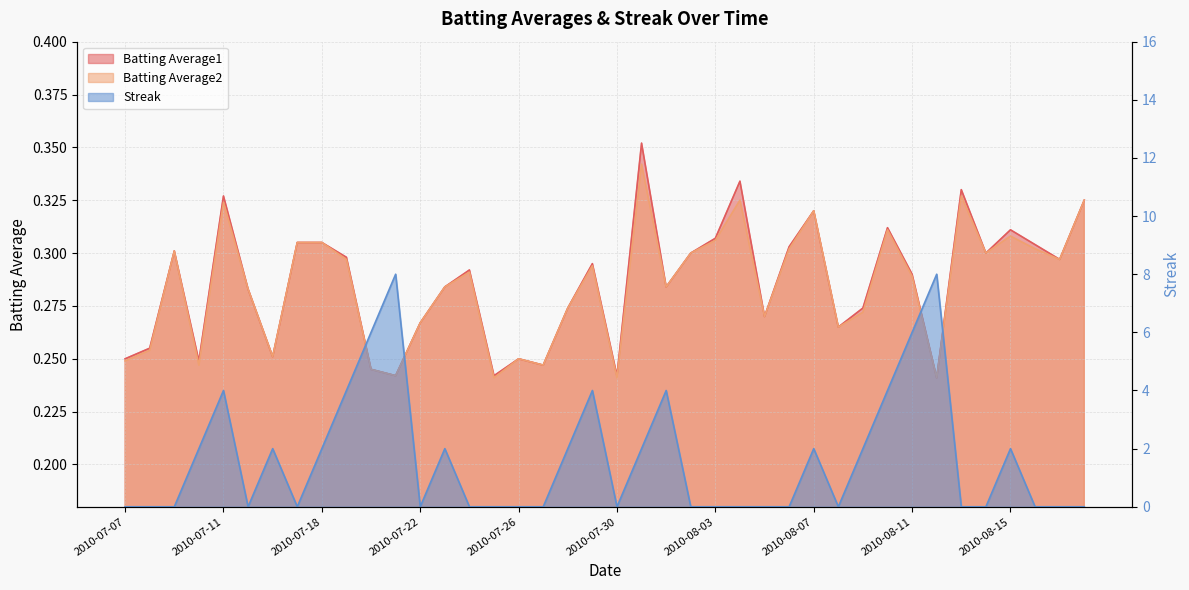

How many interior local valleys does the Batting Average1 series have?

12